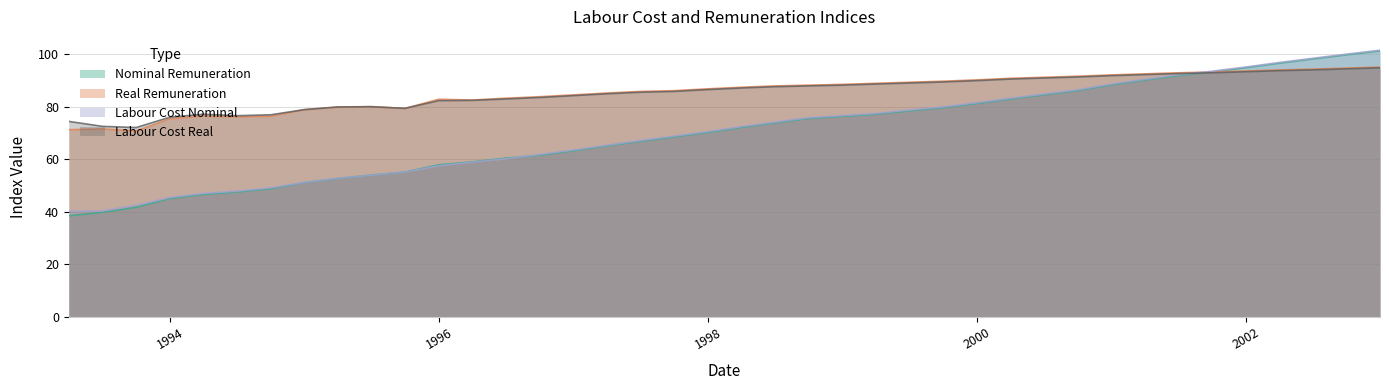

What position from the left is 01-01-1997?

16